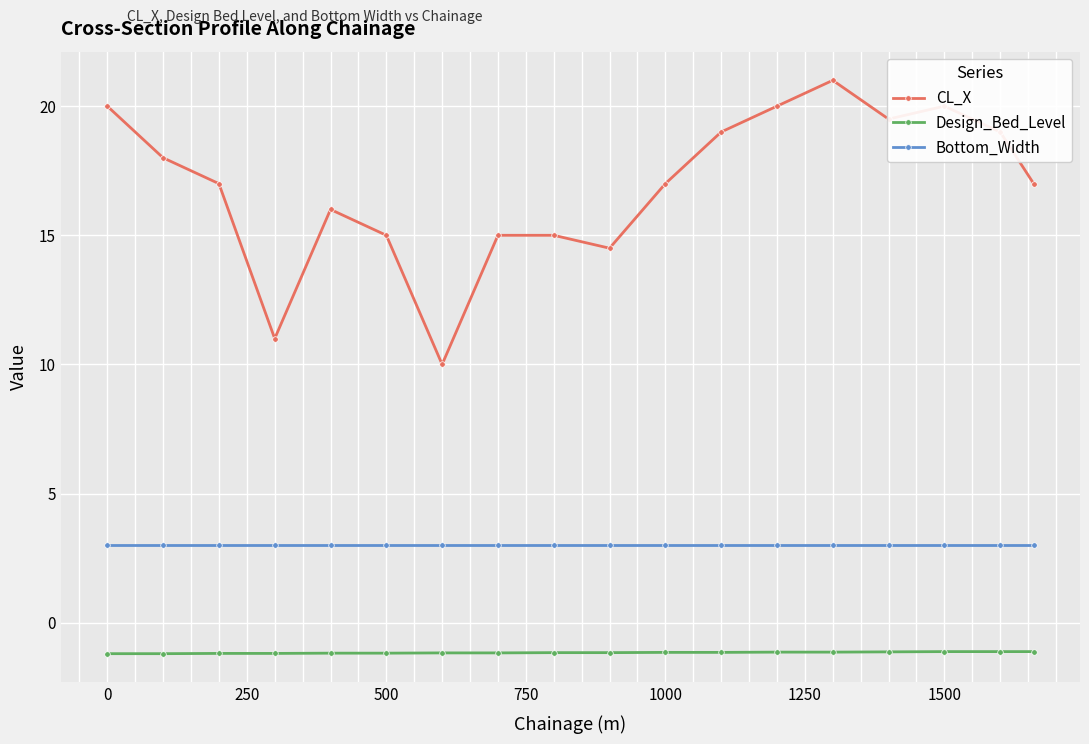

What are all the series names shown in the legend?

CL_X, Design_Bed_Level, Bottom_Width